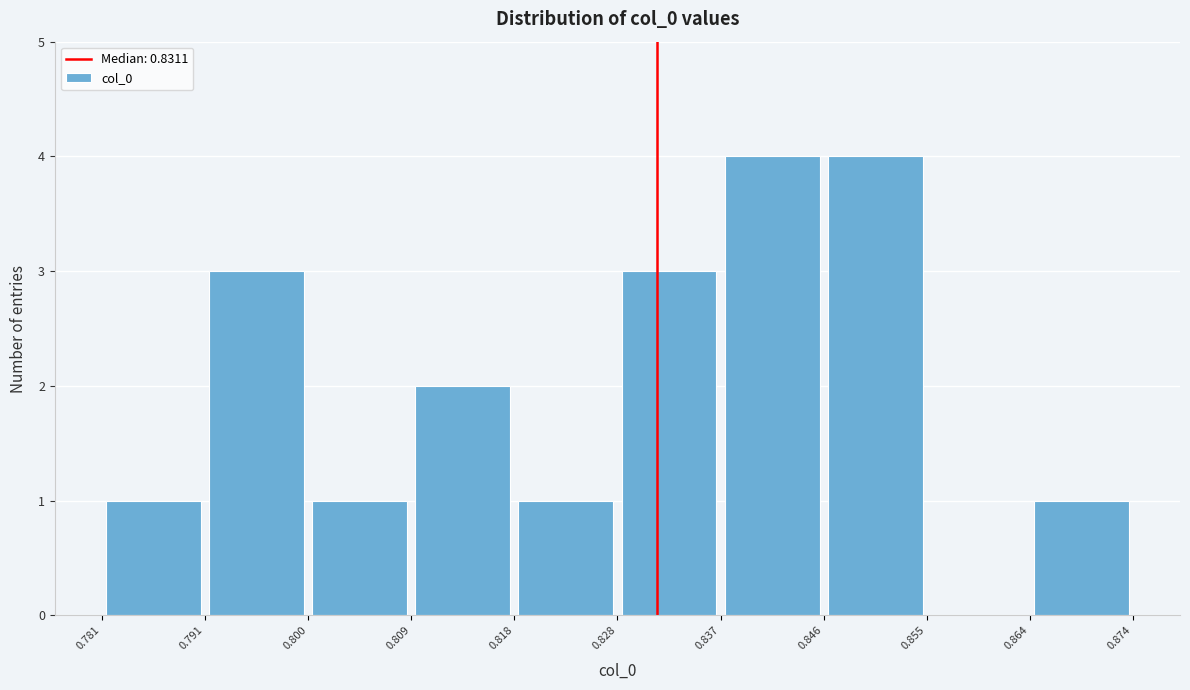

What is the height of the bar covering 0.781 to 0.791 on the x-axis? The values are not printed on the chart, so give them approximately, as read against the axis.

1